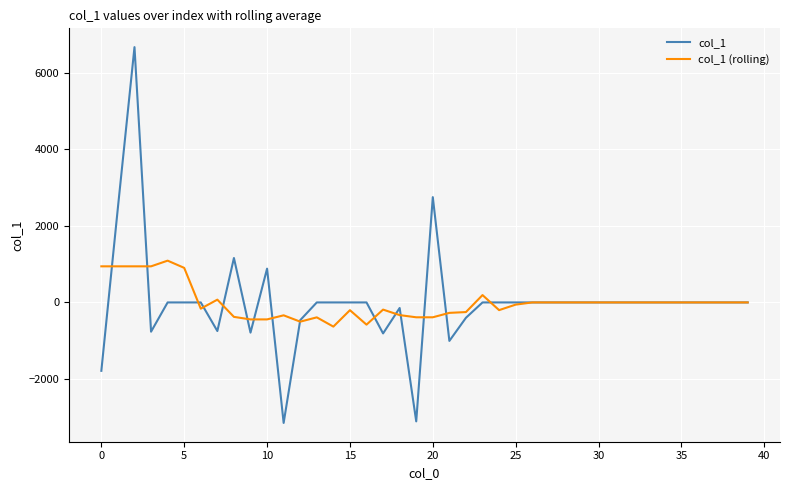

Rank the series by their maximum value, from highest to lowest.

col_1, col_1 (rolling)